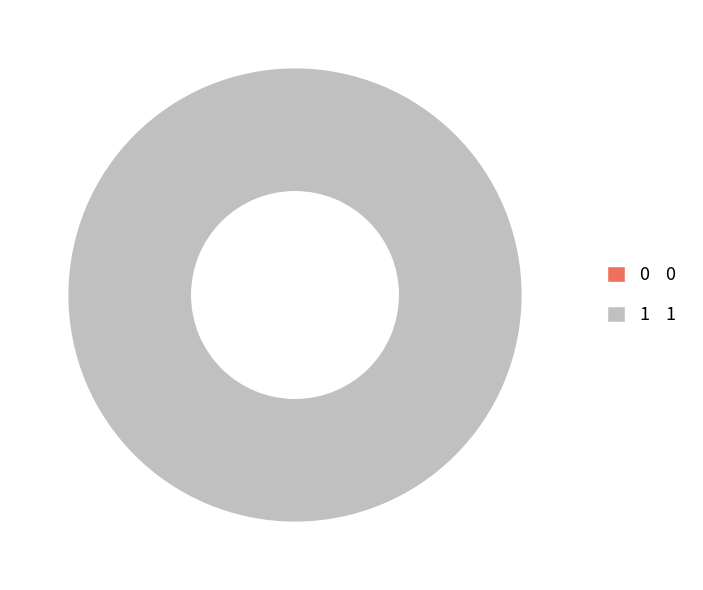

What percentage do 1 and 0 together represent?

100.0%